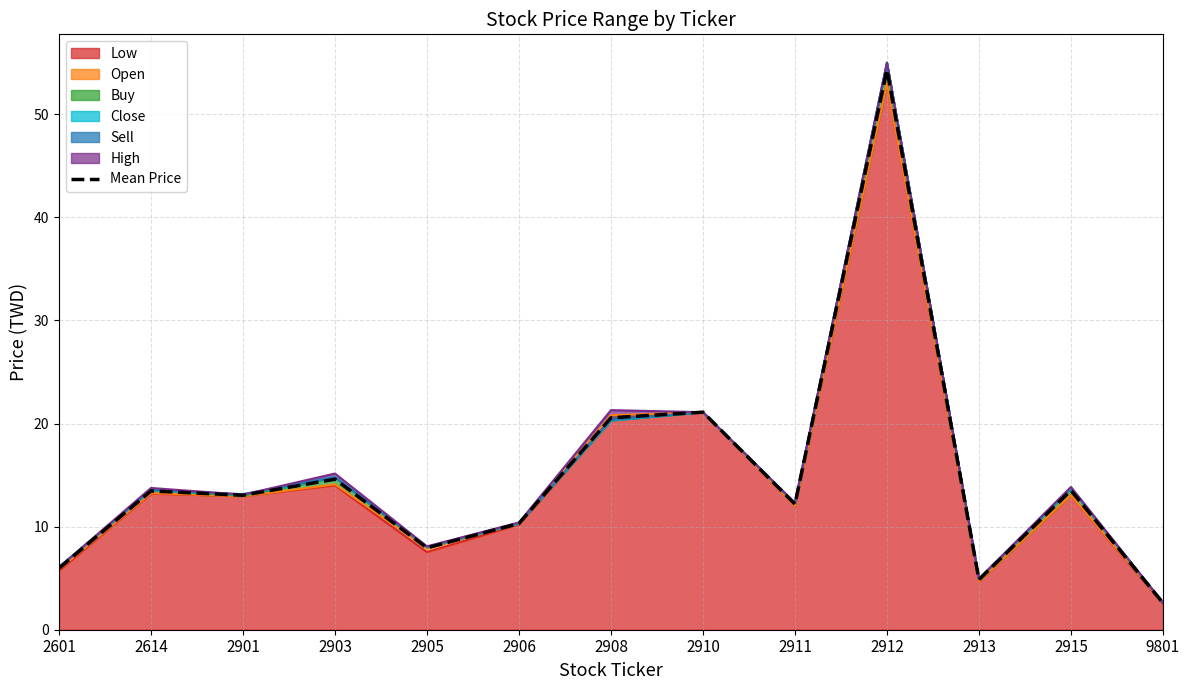

List the labels in order of value, largest first.

2912, 2910, 2908, 2903, 2915, 2614, 2901, 2911, 2906, 2905, 2601, 2913, 9801